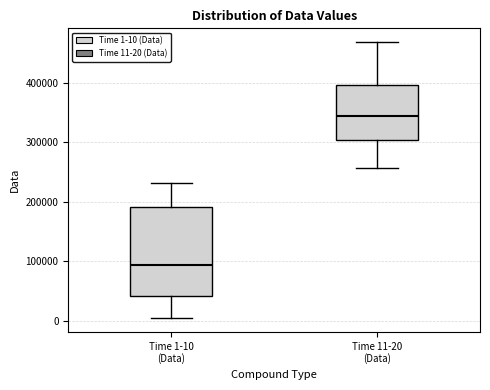

Where is the upper edge of the box for Time 1-10 (Data) on the y-axis? The values are not printed on the chart, so give them approximately, as read against the axis.

190000